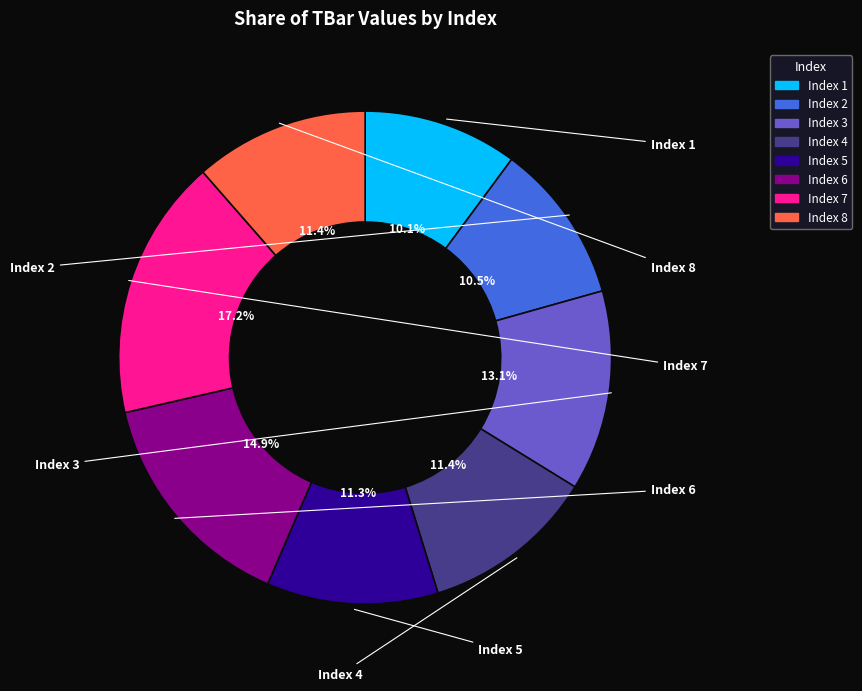

Is there a majority slice in this chart?

No